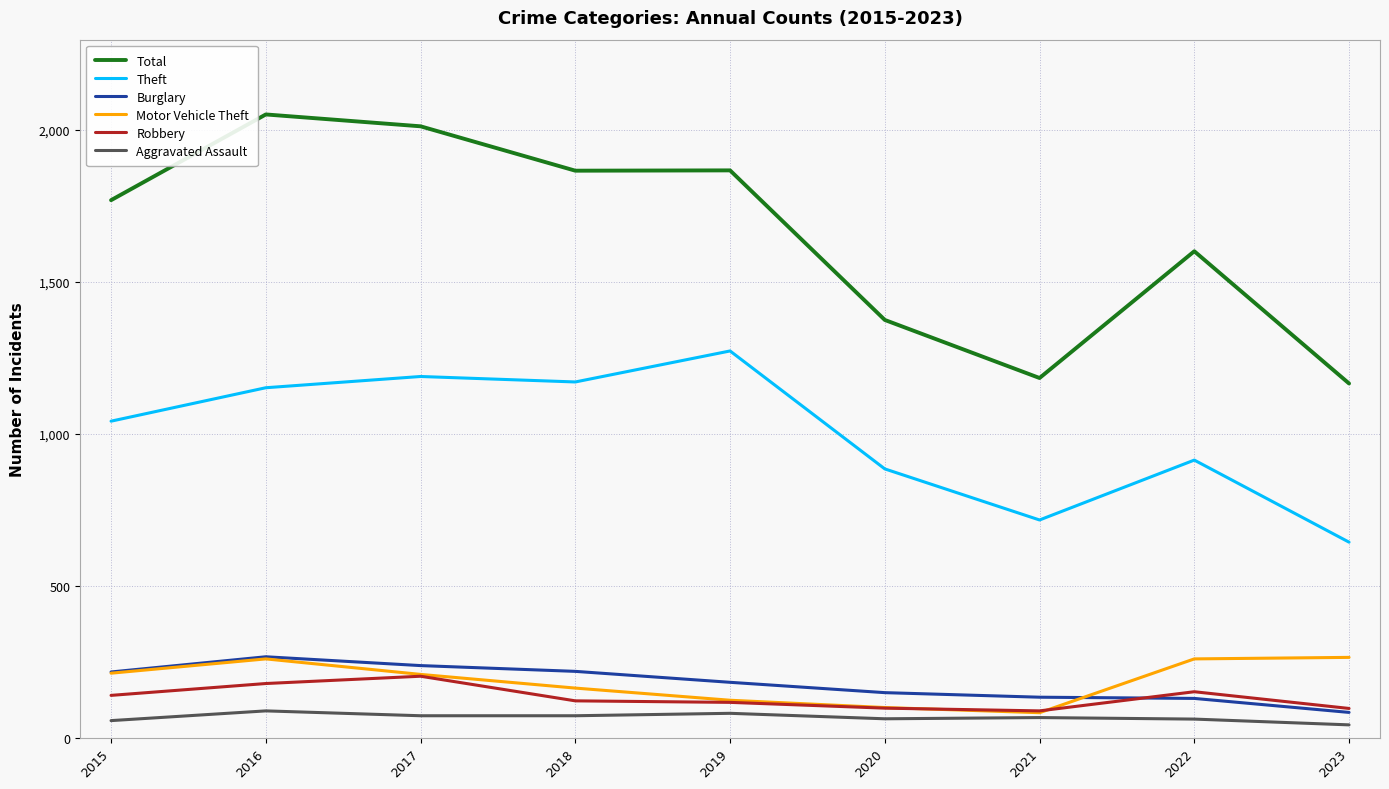

What is the maximum value shown in the chart?

2050